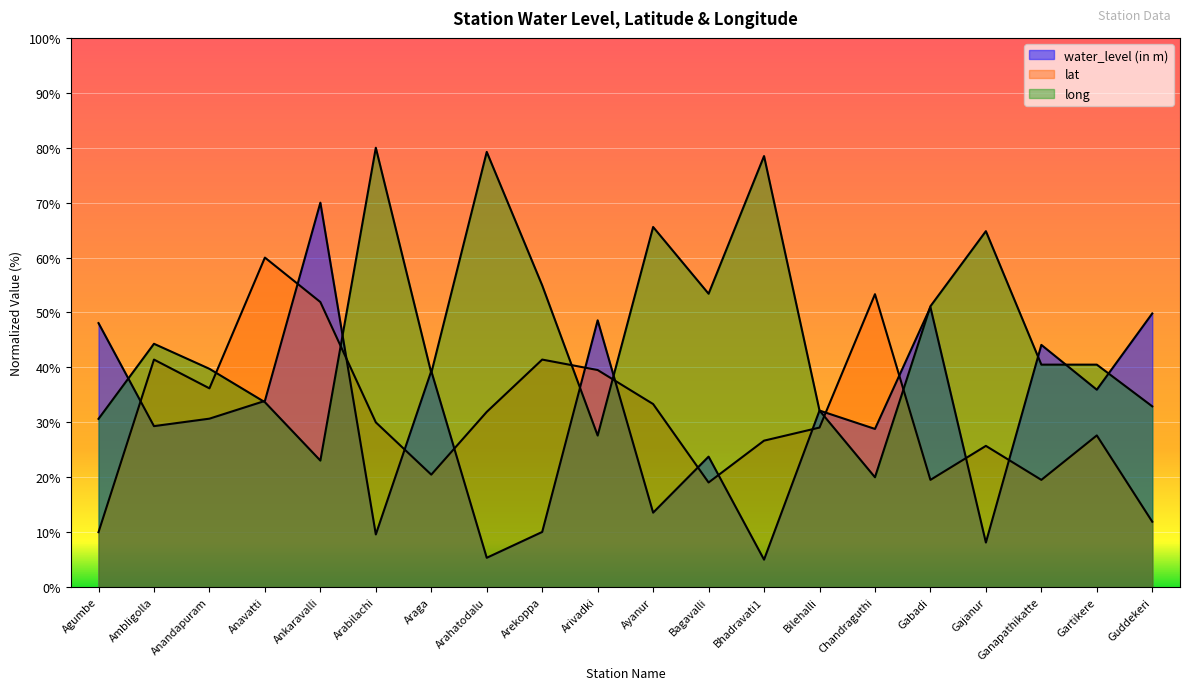

Rank the series at Ambligolla from highest to lowest value.

long, lat, water_level (in m)